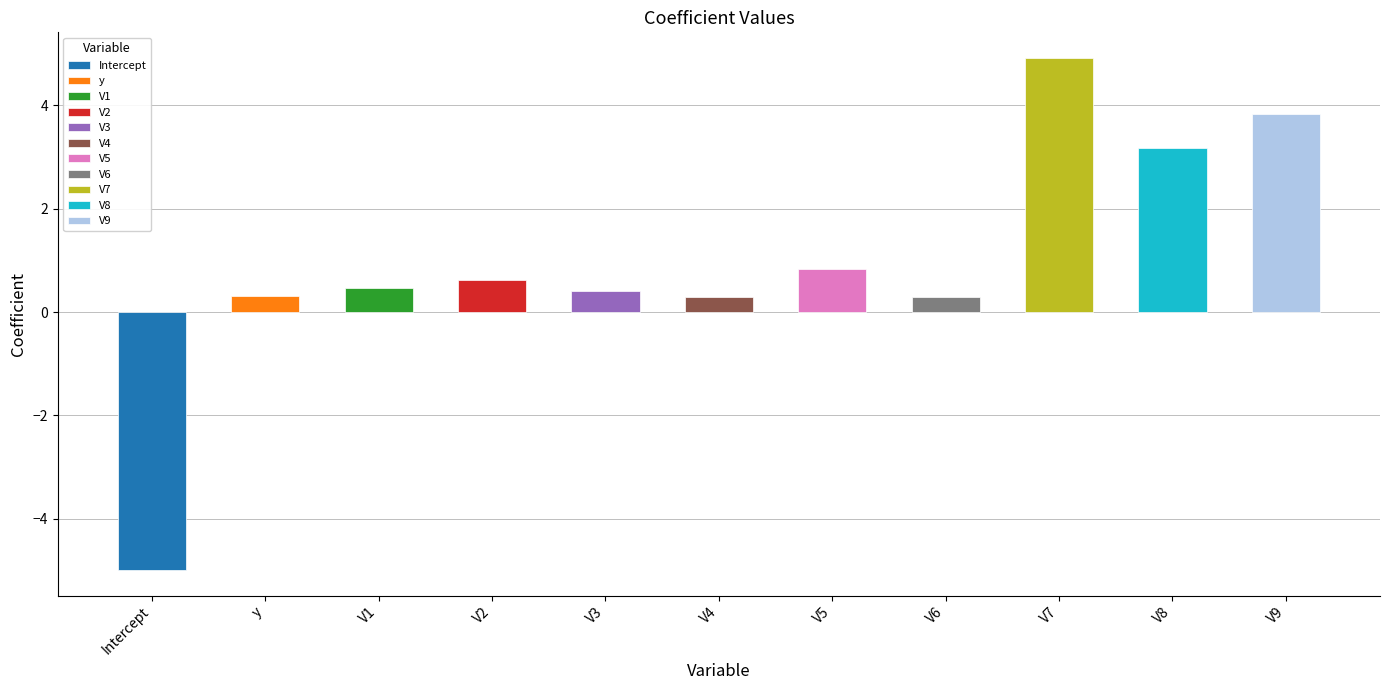

What is the smallest value displayed?

-5.0